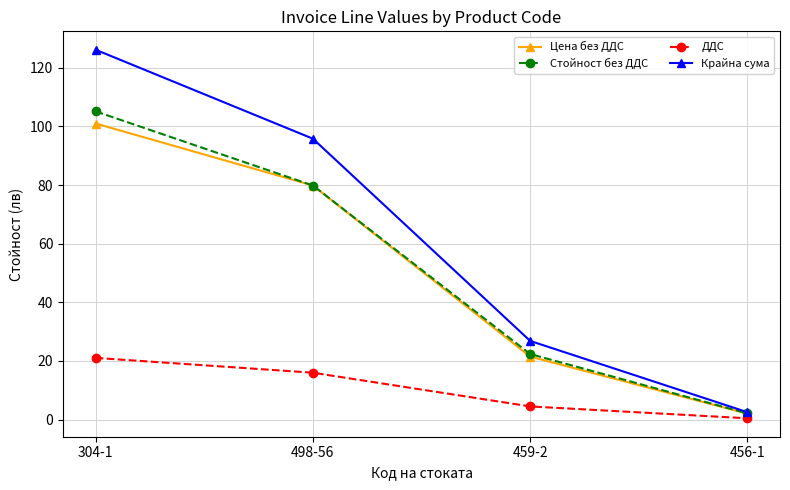

What is the total value across all series at 498-56?

271.5